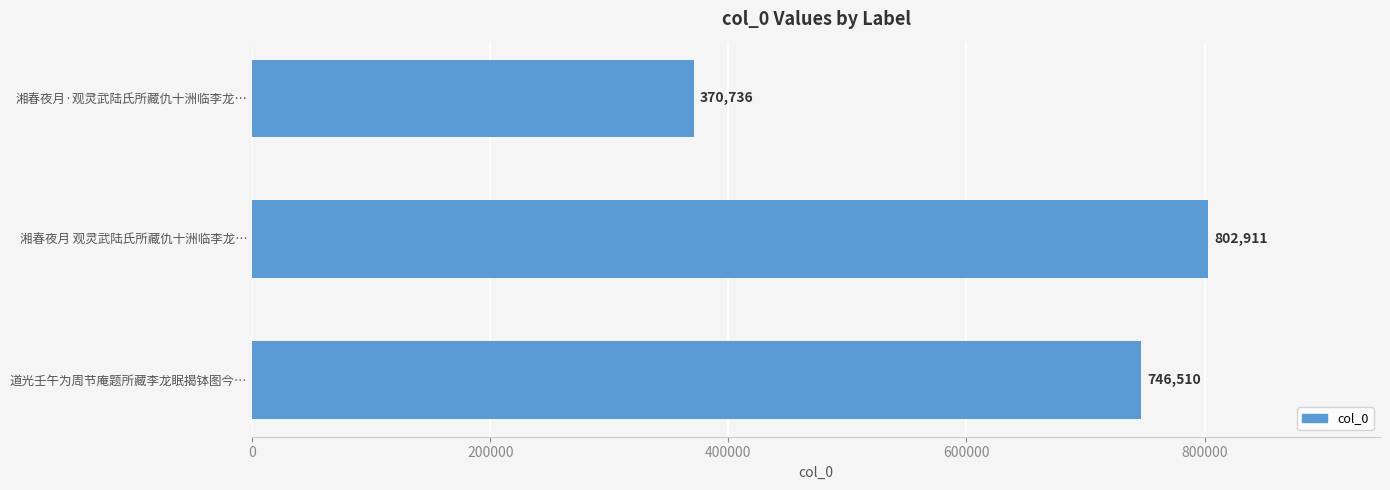

Reading top to bottom, what are all the values shown in this chart?

湘春夜月·观灵武陆氏所藏仇十洲临李龙…=370736	湘春夜月 观灵武陆氏所藏仇十洲临李龙…=802911	道光壬午为周节庵题所藏李龙眠揭钵图今…=746510